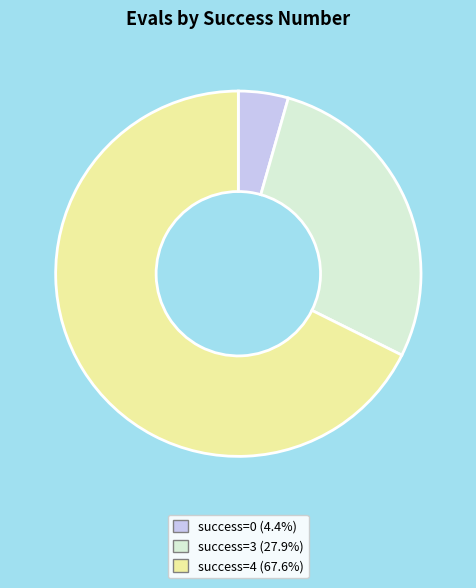

Approximately how many times larger is the value at success=4 (67.6%) compared to success=0 (4.4%)?

15.3